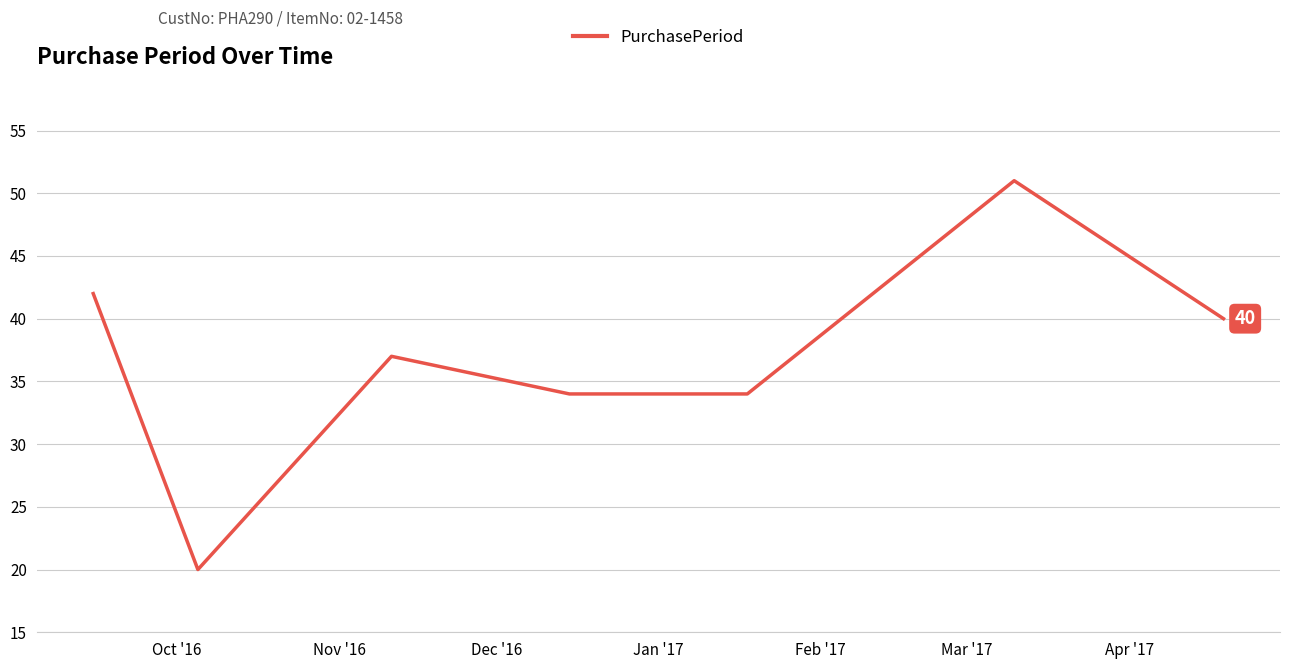

Count the number of data series in this chart.

1